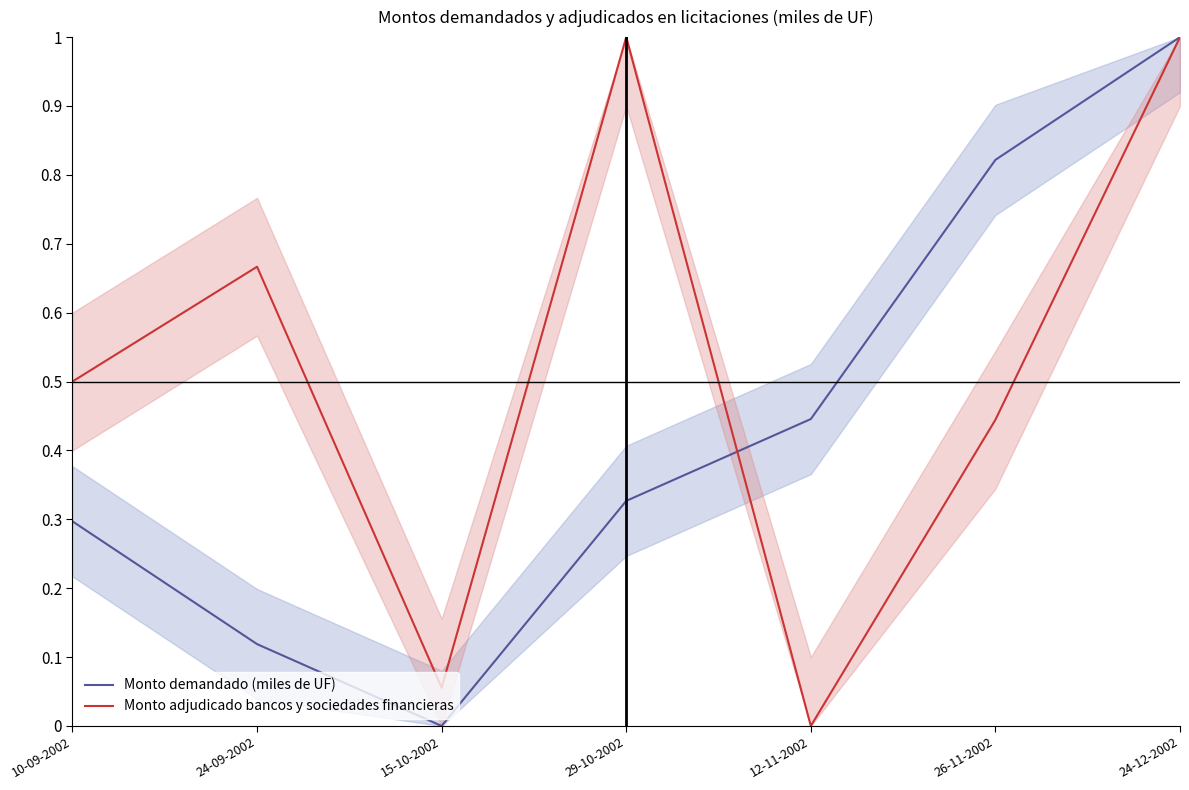

Which series has the widest spread of values?

Monto demandado (miles de UF)